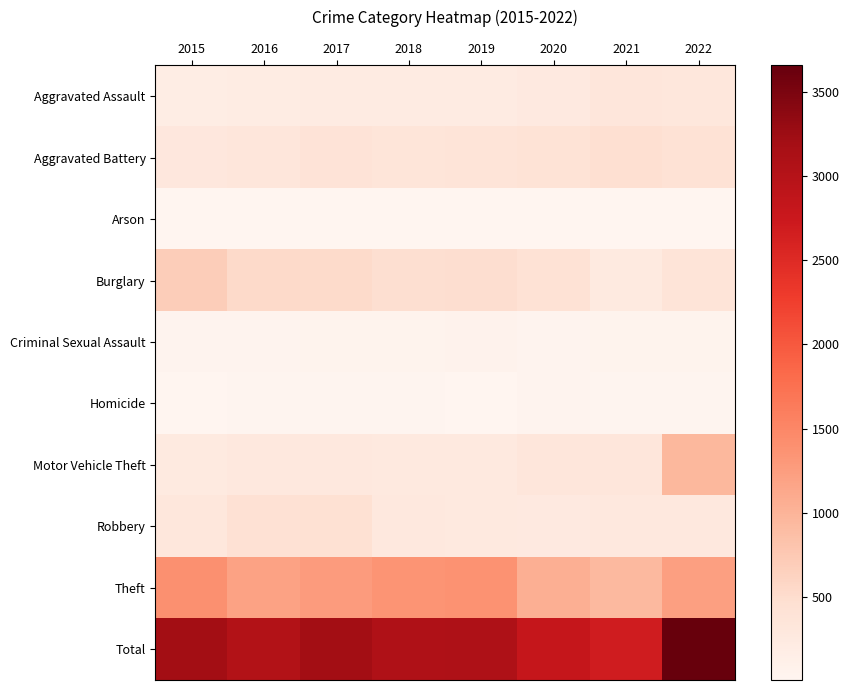

What is the difference between the highest and lowest values at 2021?

2666